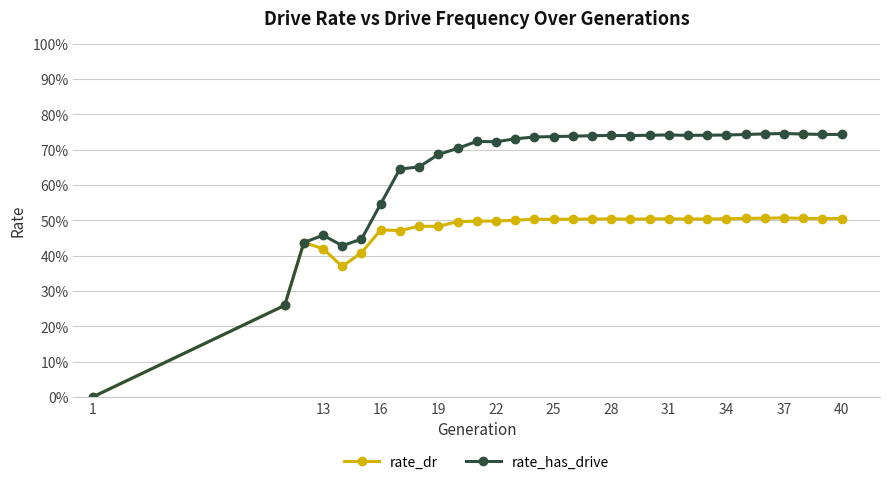

Is this an area chart (filled region under the line)?

No